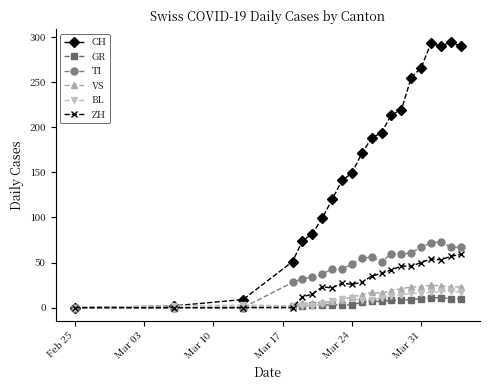

Which series has the largest total across all categories?

CH